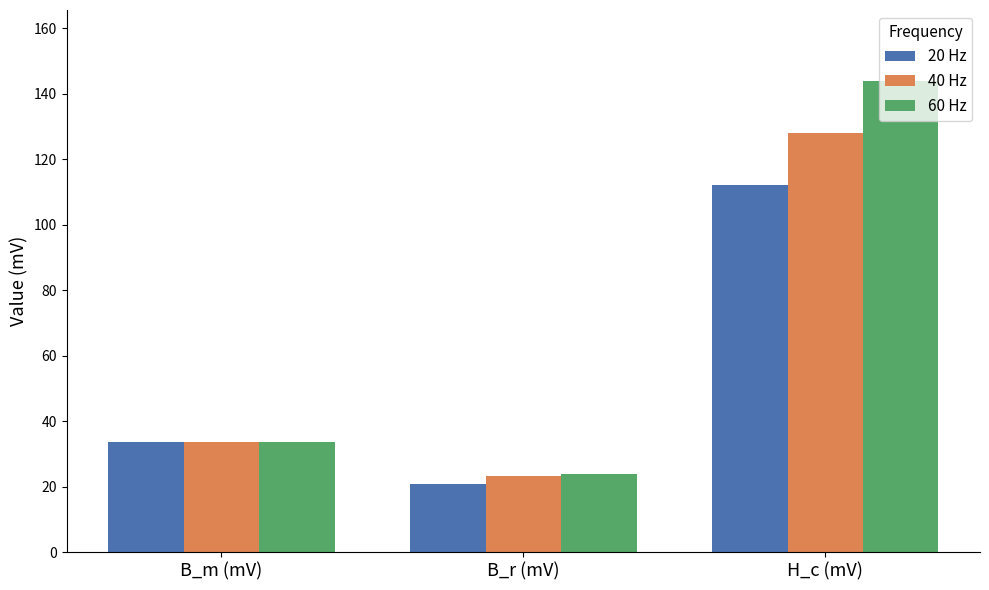

Are the bars grouped side by side (vs. stacked)?

Yes